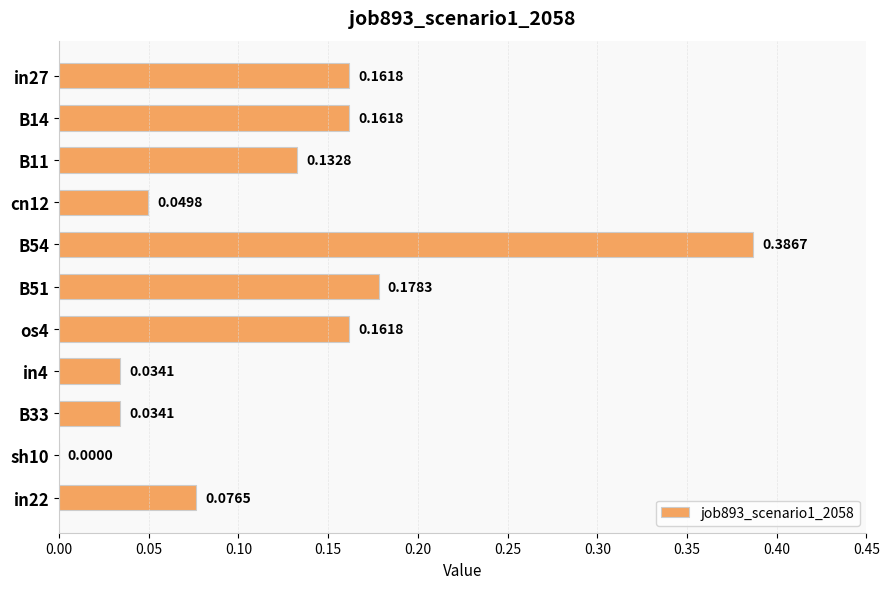

Which has a higher value, B54 or in22?

B54